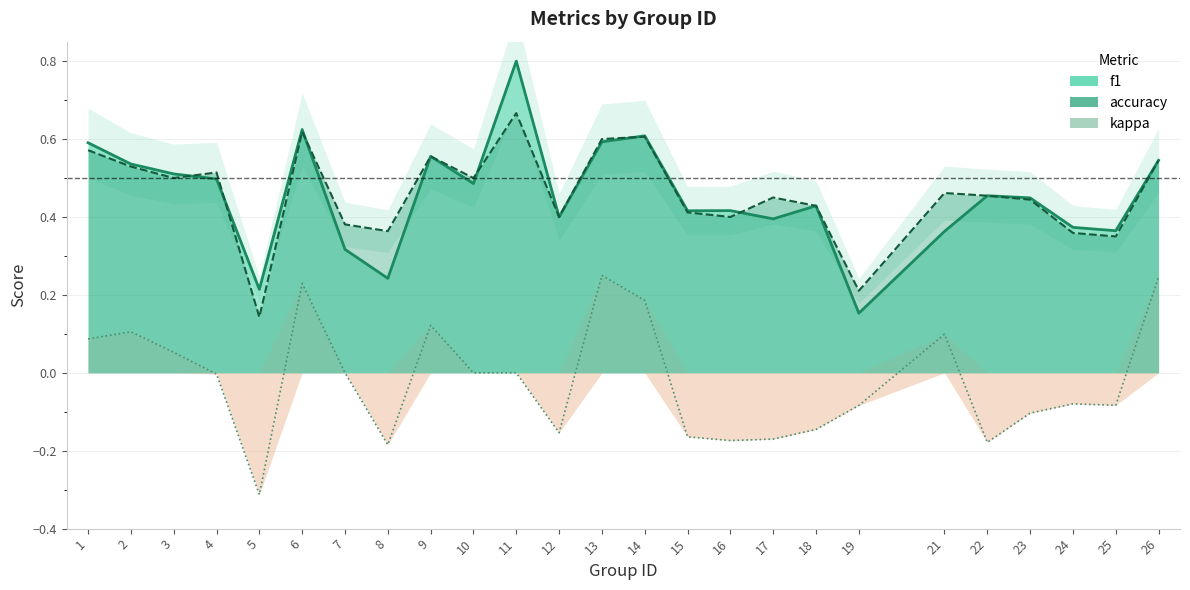

Which series has the widest spread of values?

f1